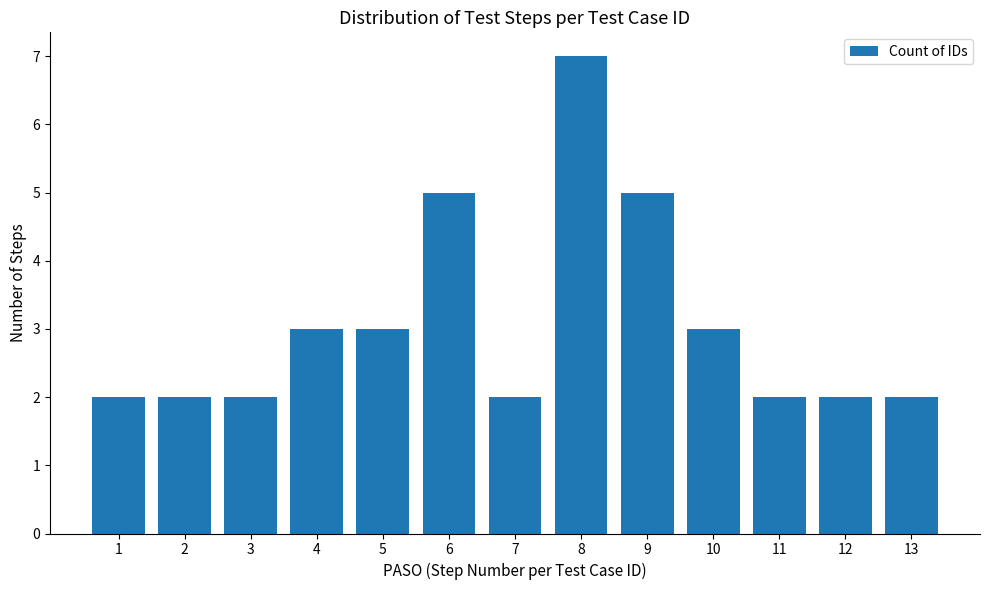

What is the difference between the maximum and minimum values?

5